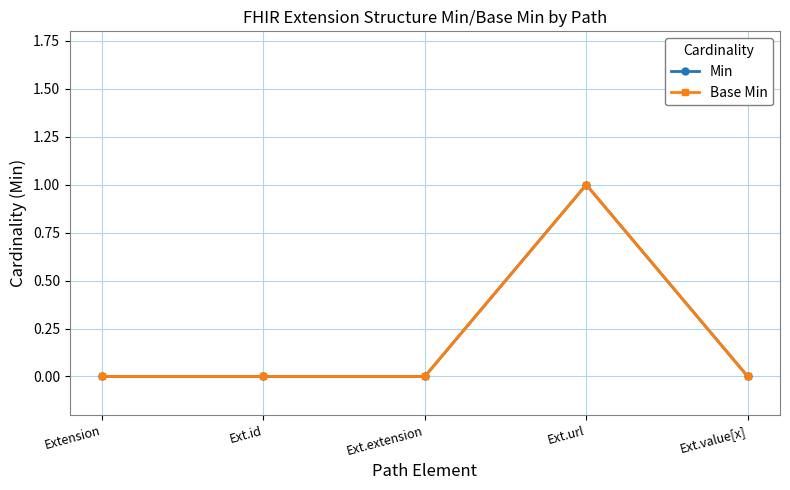

How many lines are shown in the chart?

2